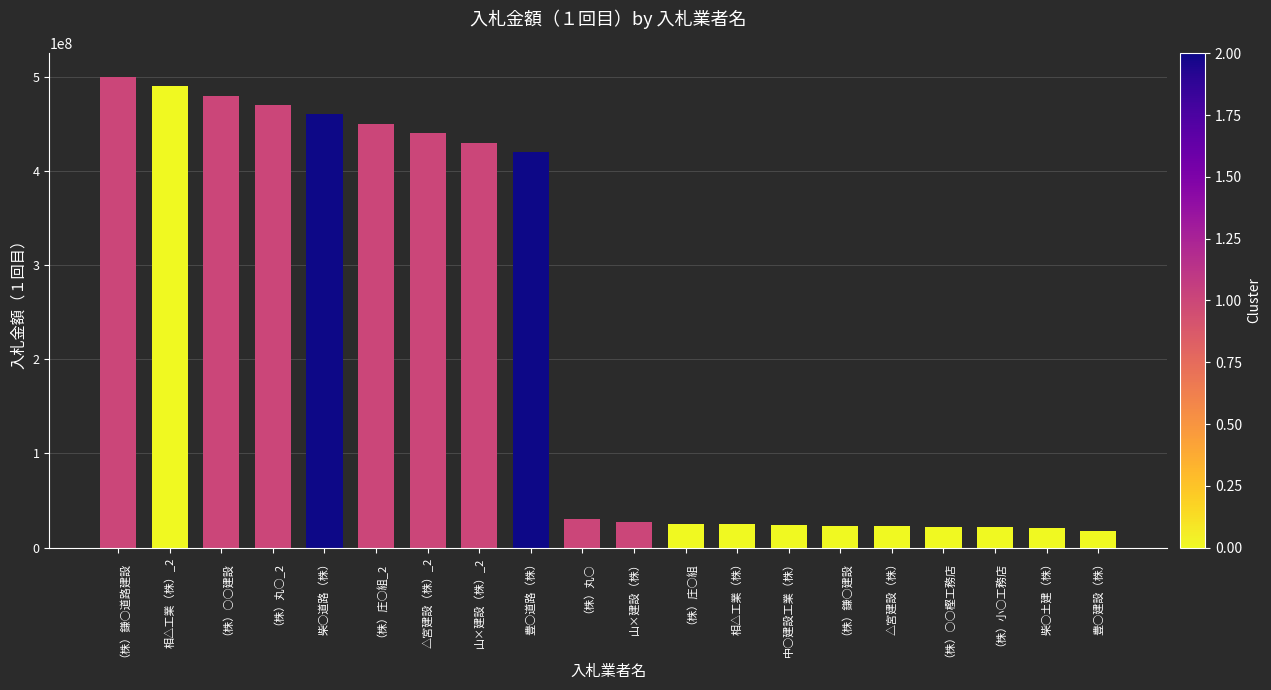

Between （株）小○工務店 and （株）庄○組_2, which is larger?

（株）庄○組_2